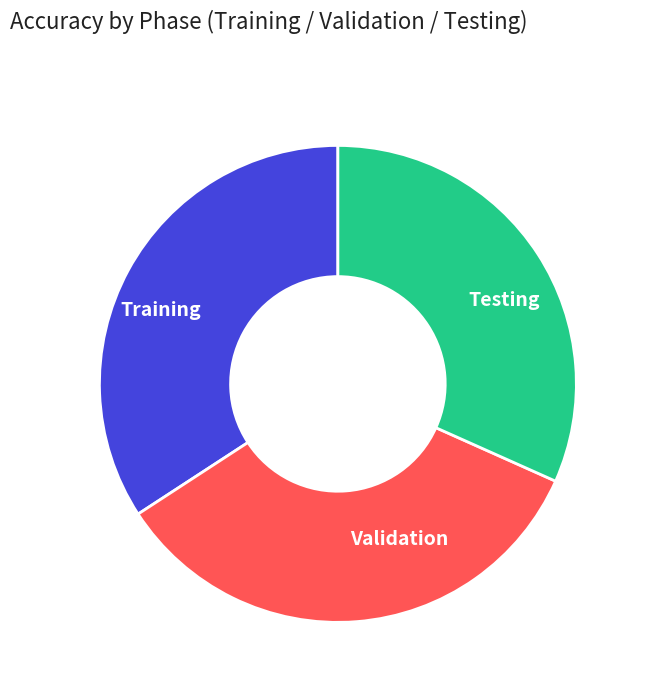

Is Validation the majority of the pie?

No